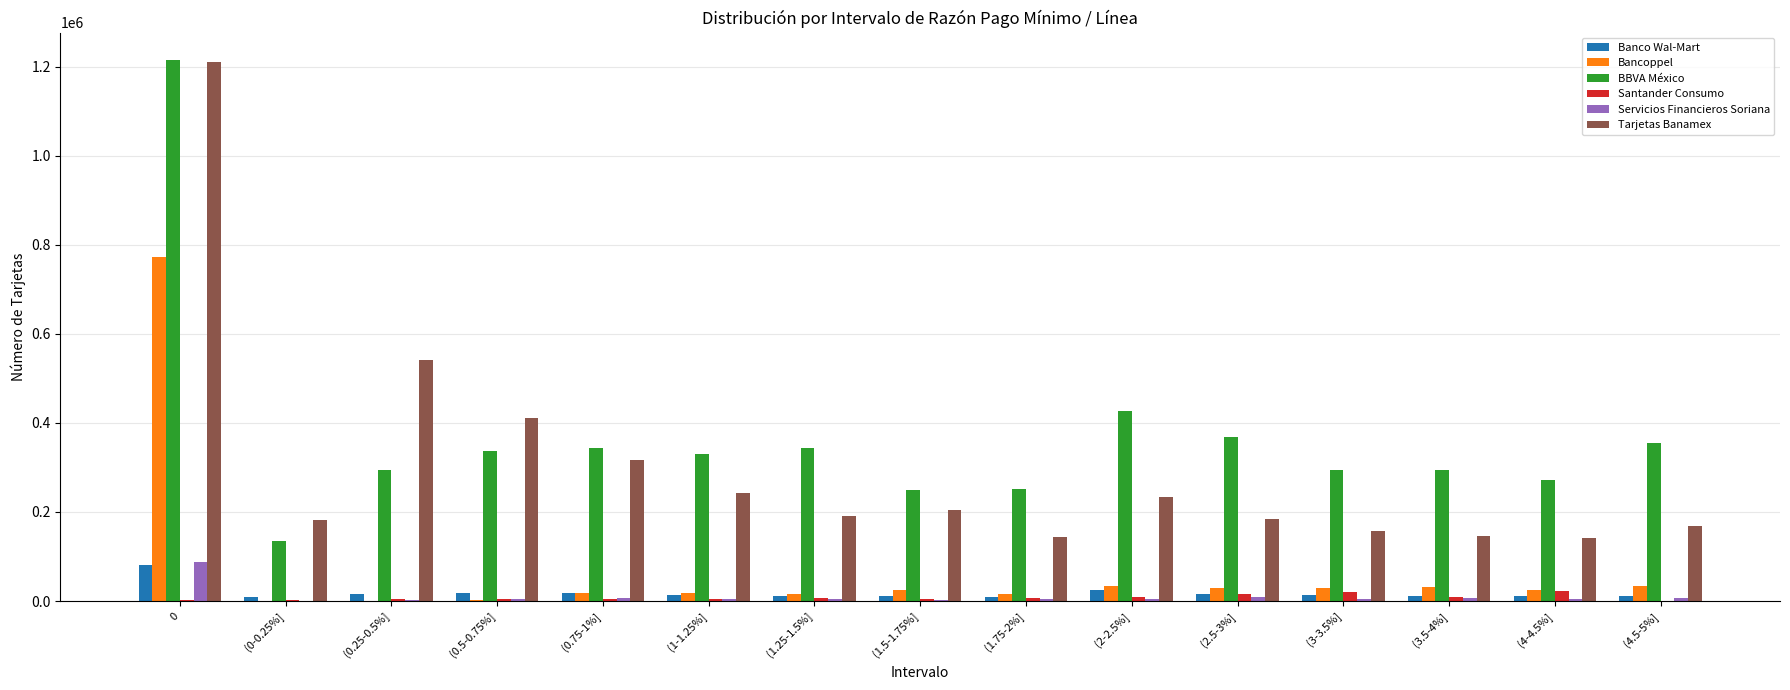

Which series has the largest total across all categories?

BBVA México